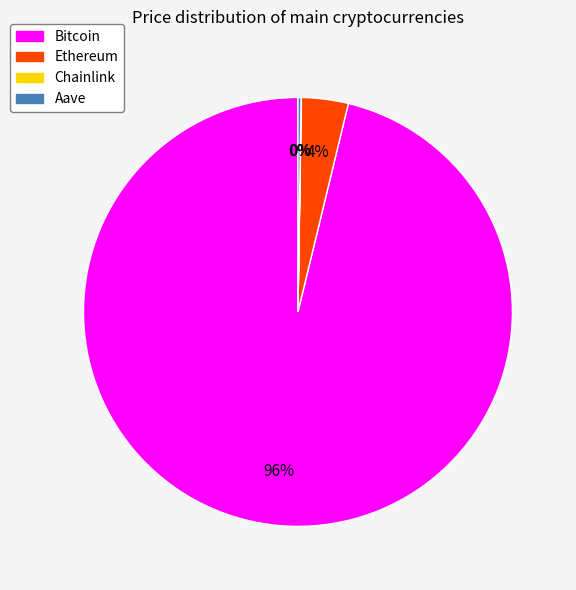

Between Bitcoin and Ethereum, which is larger?

Bitcoin